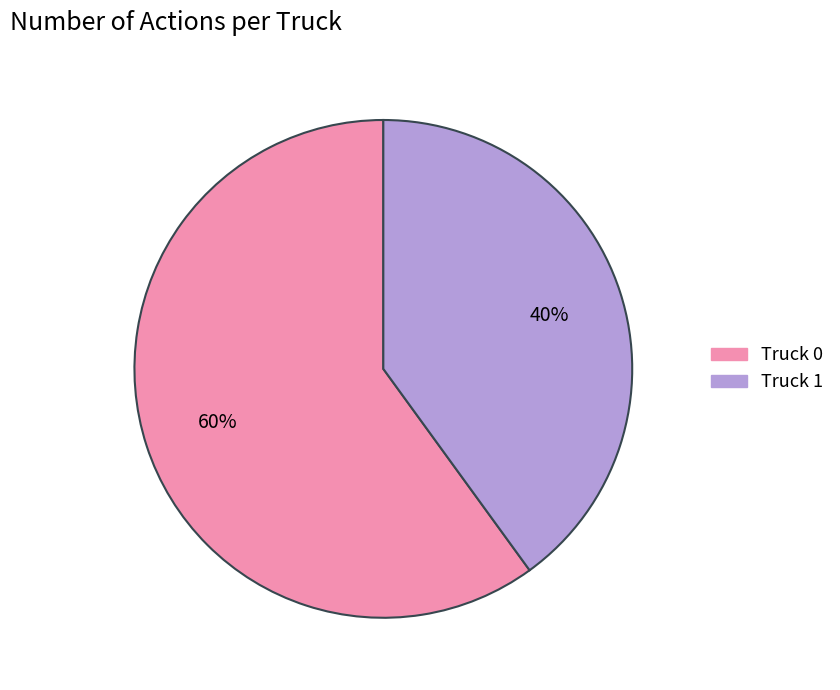

Which has a higher value, Truck 1 or Truck 0?

Truck 0